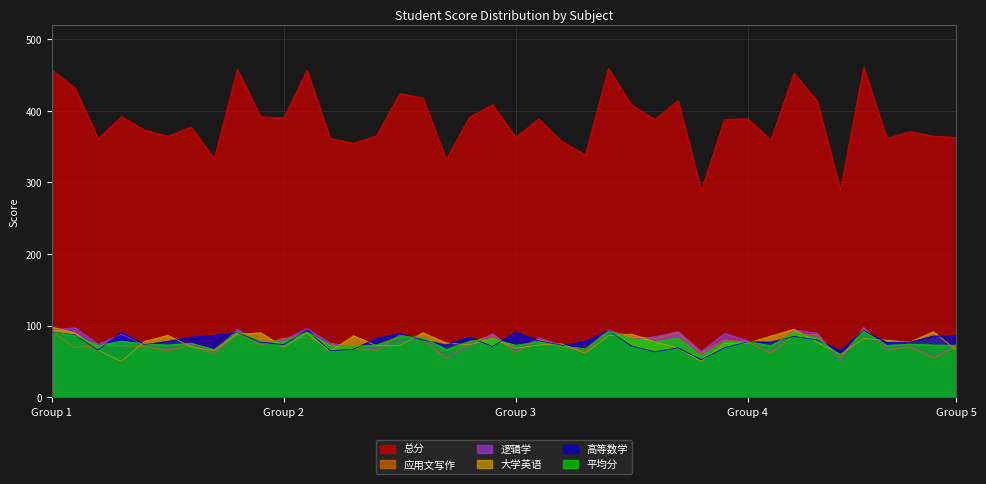

How many lines are shown in the chart?

6